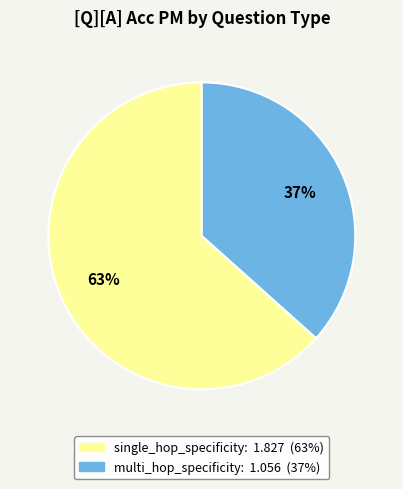

To the nearest percent, what is the average slice percentage?

50%